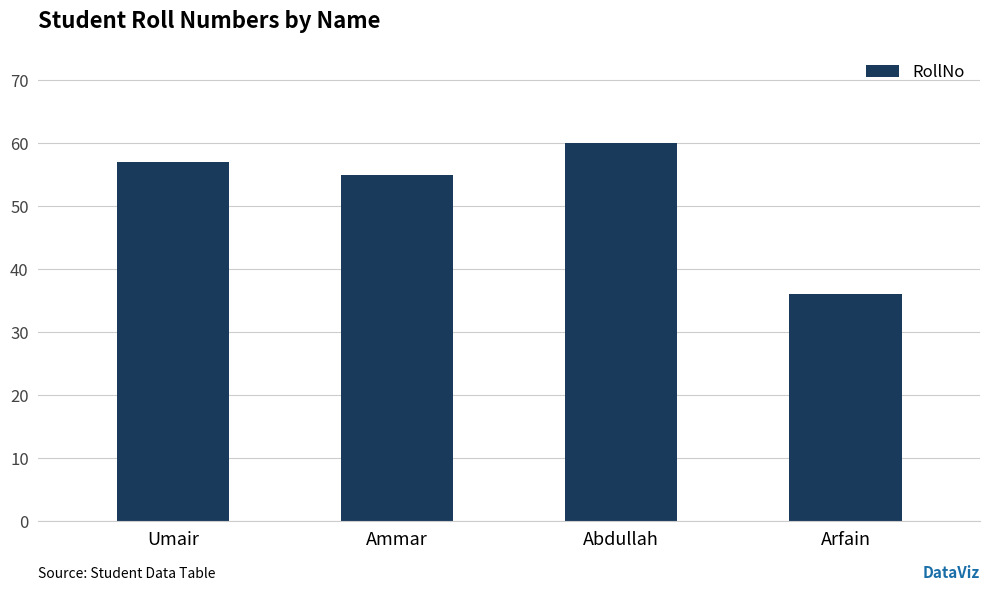

What is the label of the 4th bar from the right?

Umair